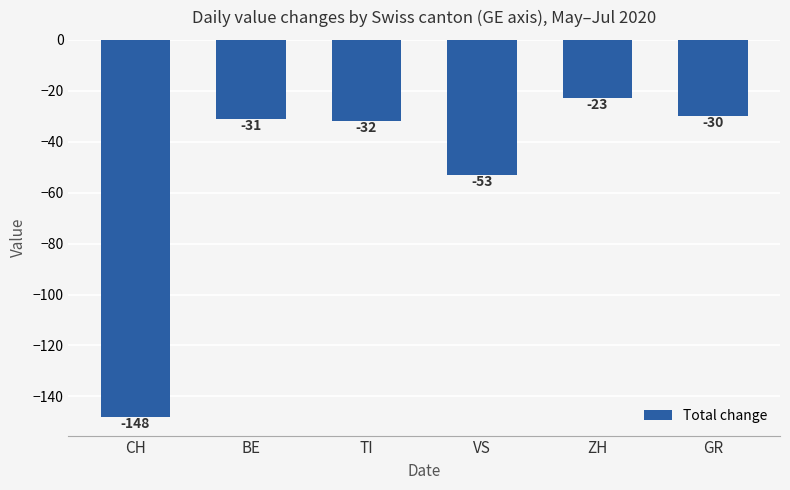

What is the smallest value displayed?

-148